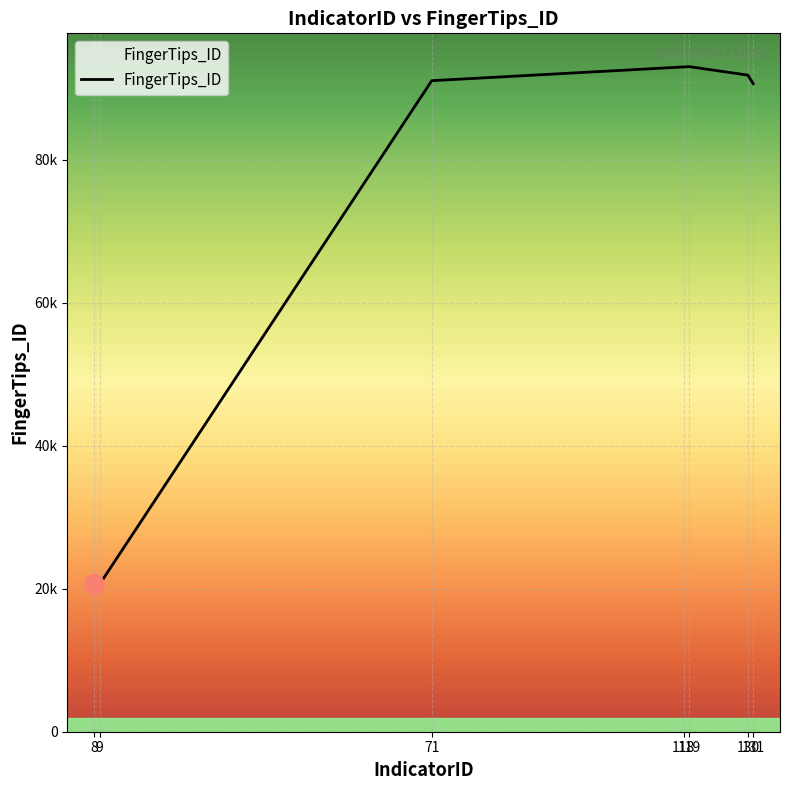

What is the change in value from 9 to 71?

+70439